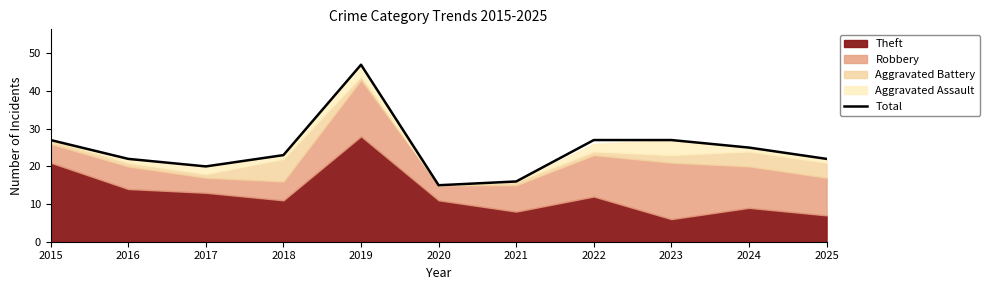

Which label corresponds to the largest value in the chart?

2019